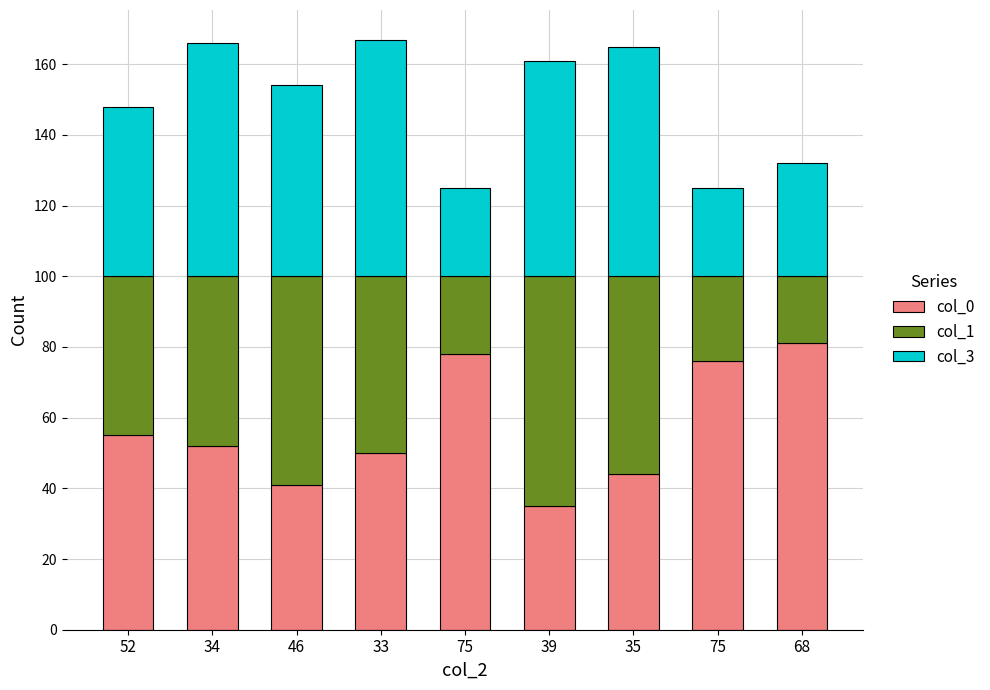

The col_0 series shows 100 at 75. True or false?

False